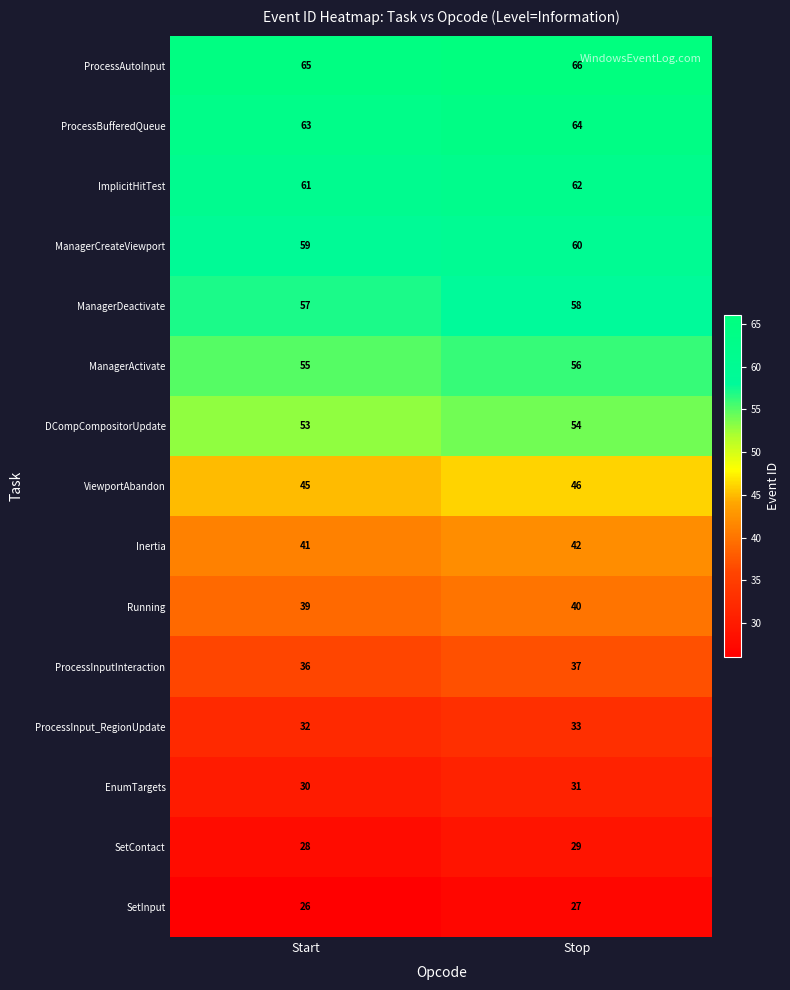

Reading left to right, extract all data points from this chart.

ProcessAutoInput: 65	66
ProcessBufferedQueue: 63	64
ImplicitHitTest: 61	62
ManagerCreateViewport: 59	60
ManagerDeactivate: 57	58
ManagerActivate: 55	56
DCompCompositorUpdate: 53	54
ViewportAbandon: 45	46
Inertia: 41	42
Running: 39	40
ProcessInputInteraction: 36	37
ProcessInput_RegionUpdate: 32	33
EnumTargets: 30	31
SetContact: 28	29
SetInput: 26	27